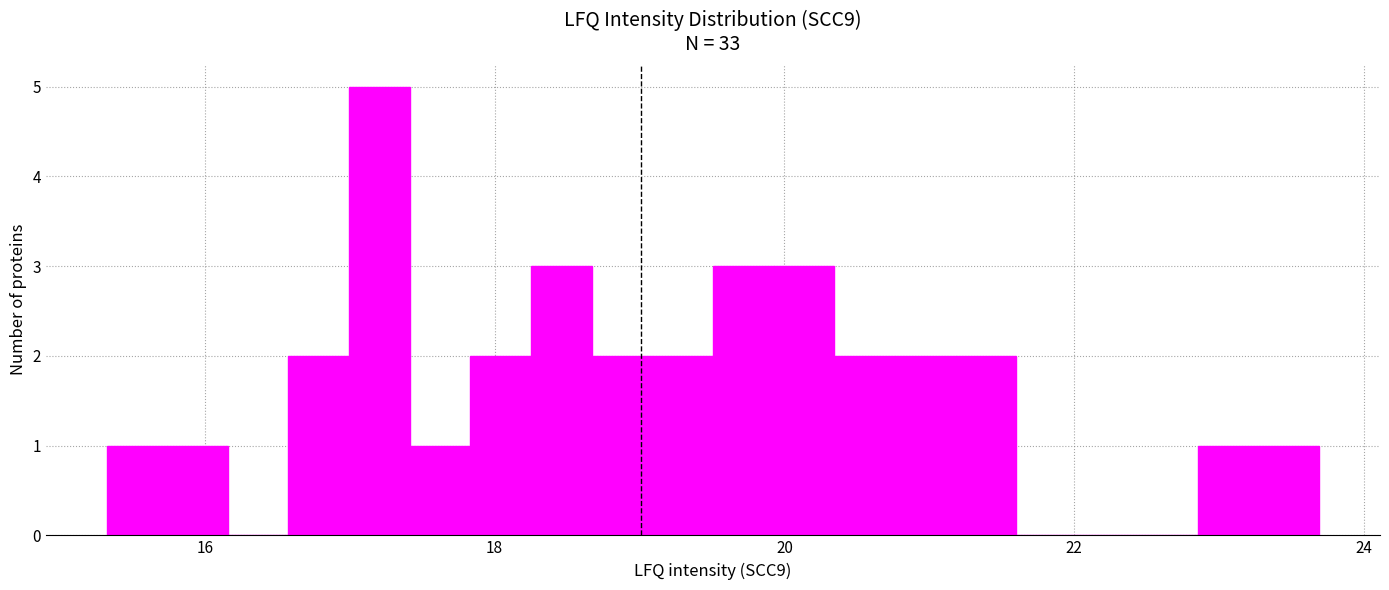

Read against the x-axis, roughly where is the centre of the tallest bar?

17.2